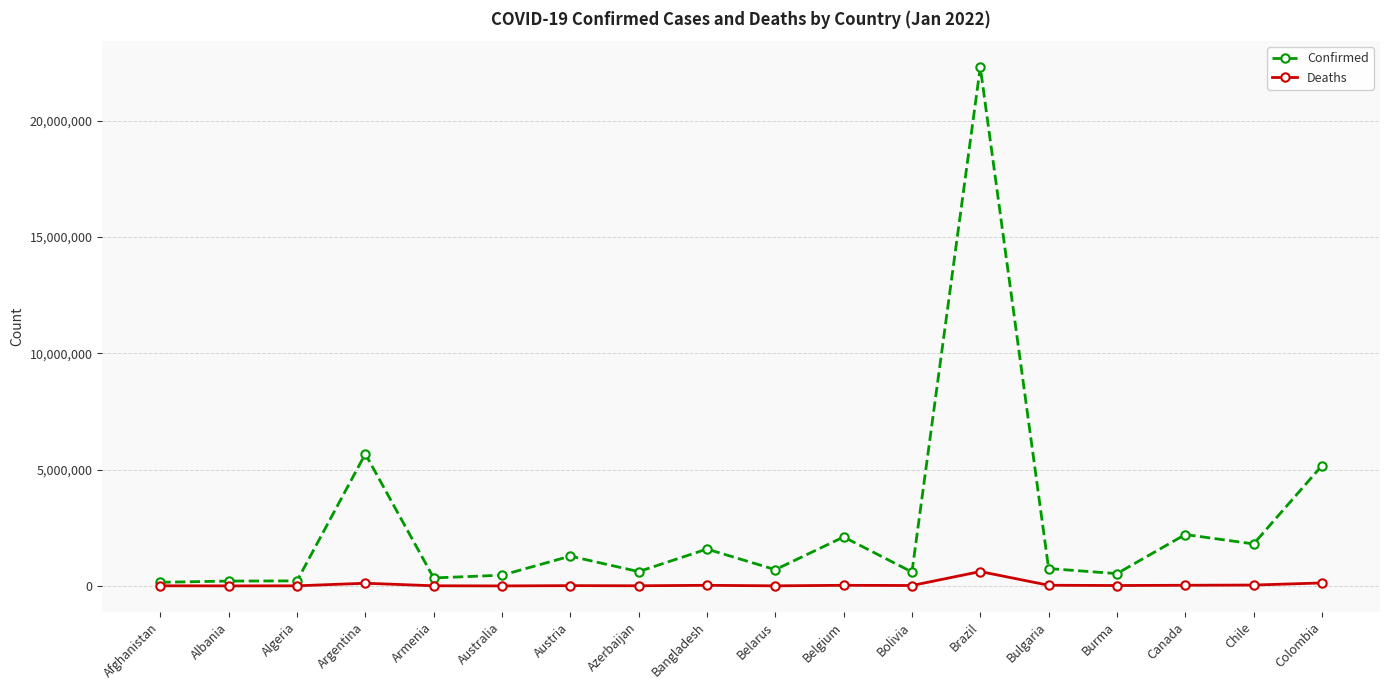

Which series has the largest total across all categories?

Confirmed